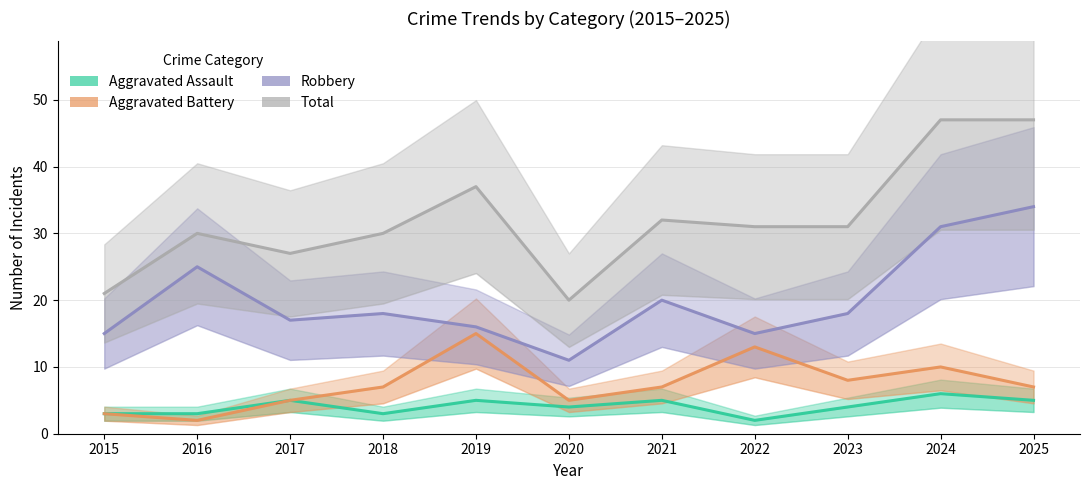

In Total, how many points are higher than both neighbors (excluding endpoints)?

3